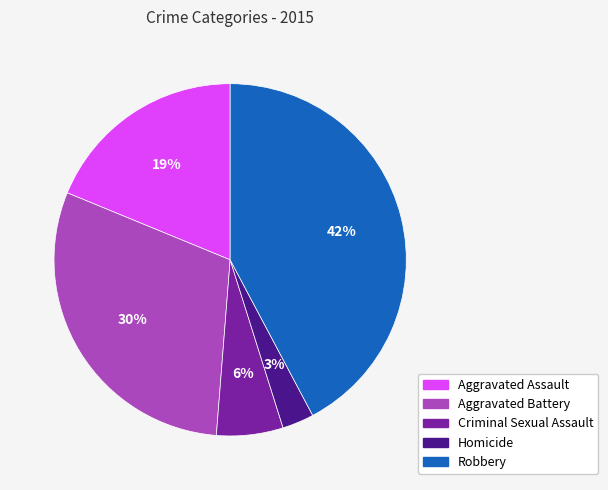

Which has a higher value, Aggravated Assault or Robbery?

Robbery